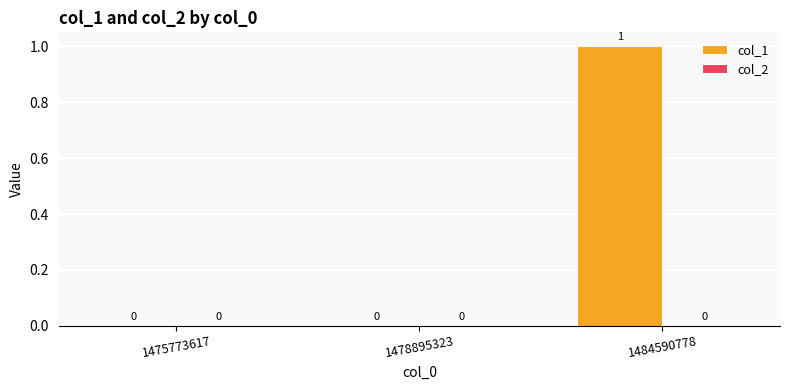

Between 1478895323 and 1484590778, which is larger?

1484590778